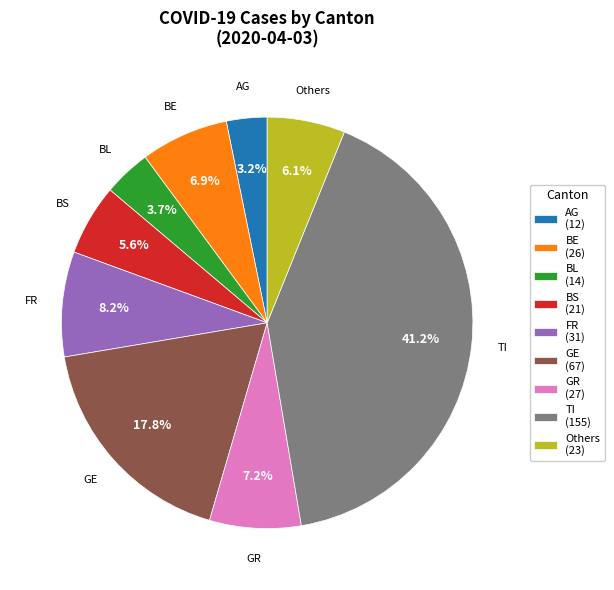

Count the number of slices in the pie.

9